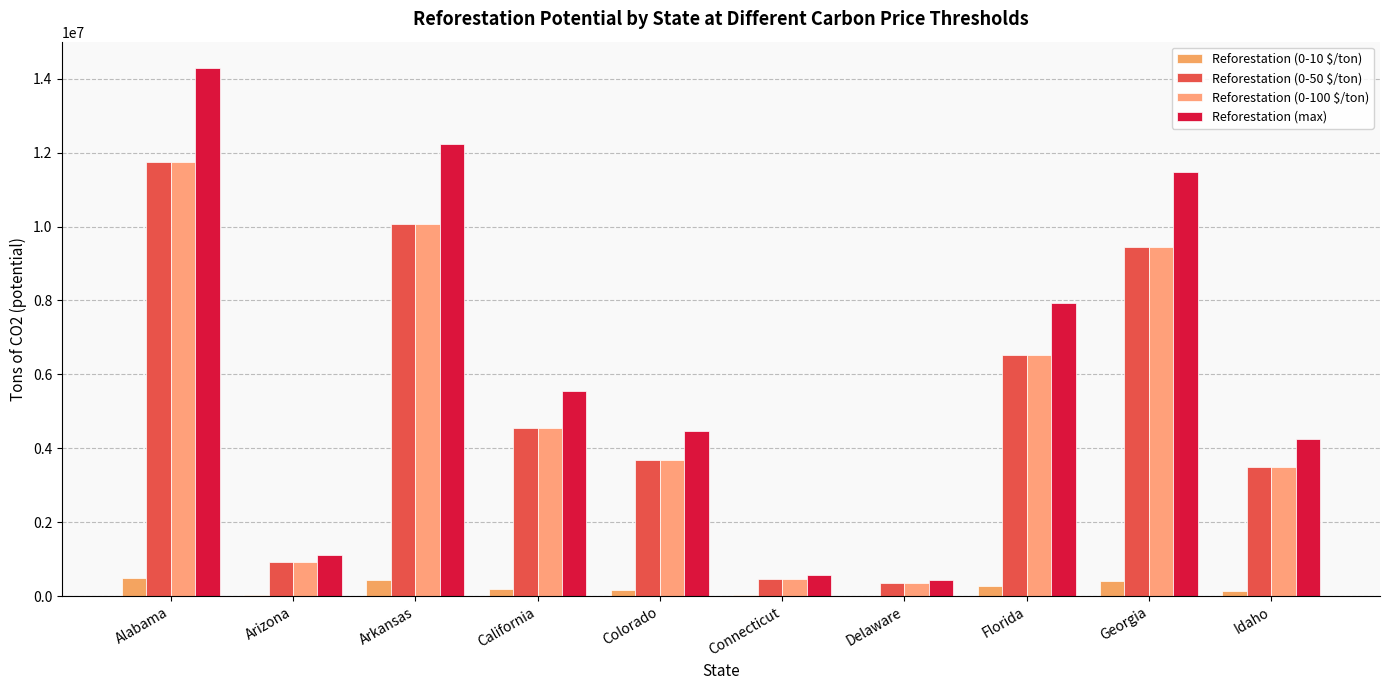

Between California and Connecticut, which series saw the biggest shift?

Reforestation (max)